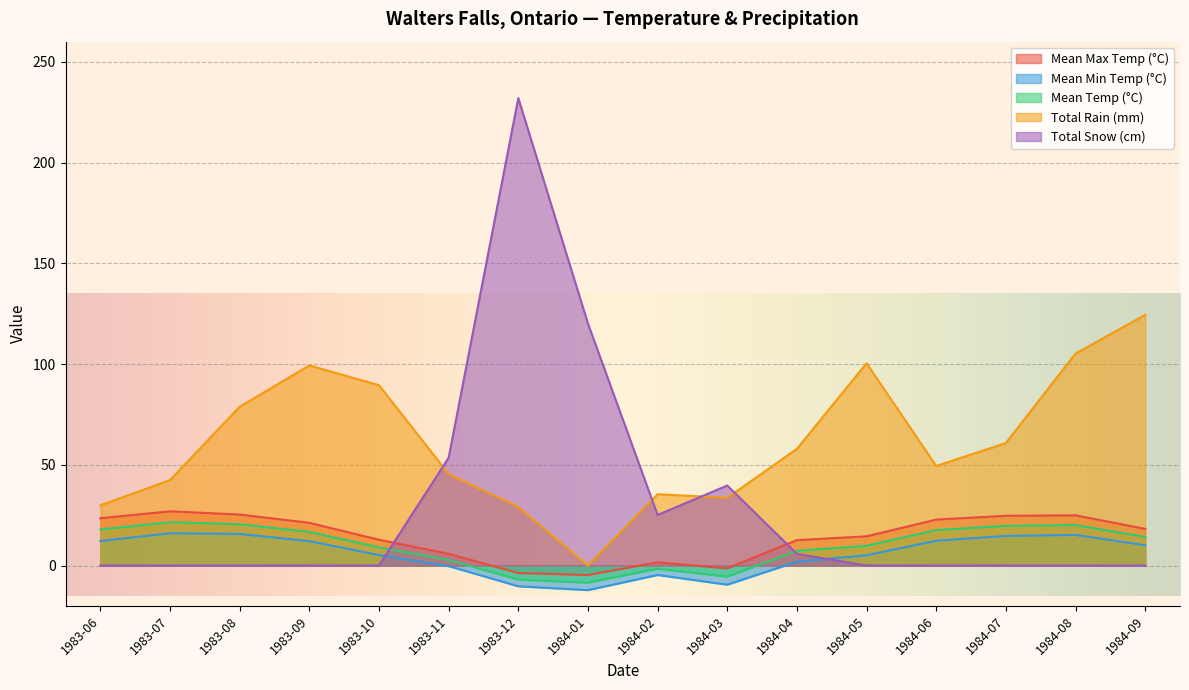

At how many categories does at least one series exceed 223?

1